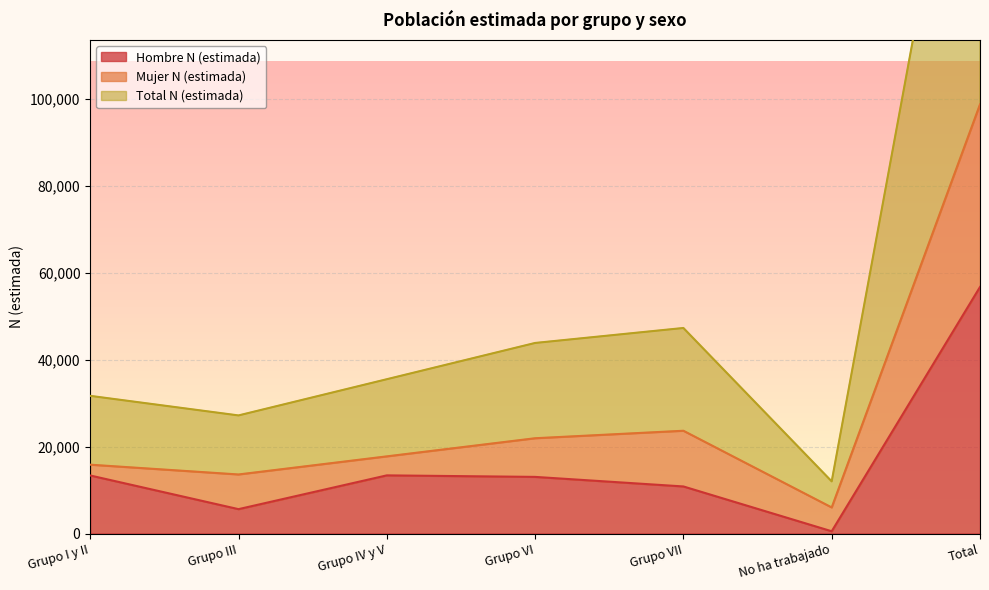

The value of Hombre N (estimada) at Grupo IV y V is 22776. True or false?

False